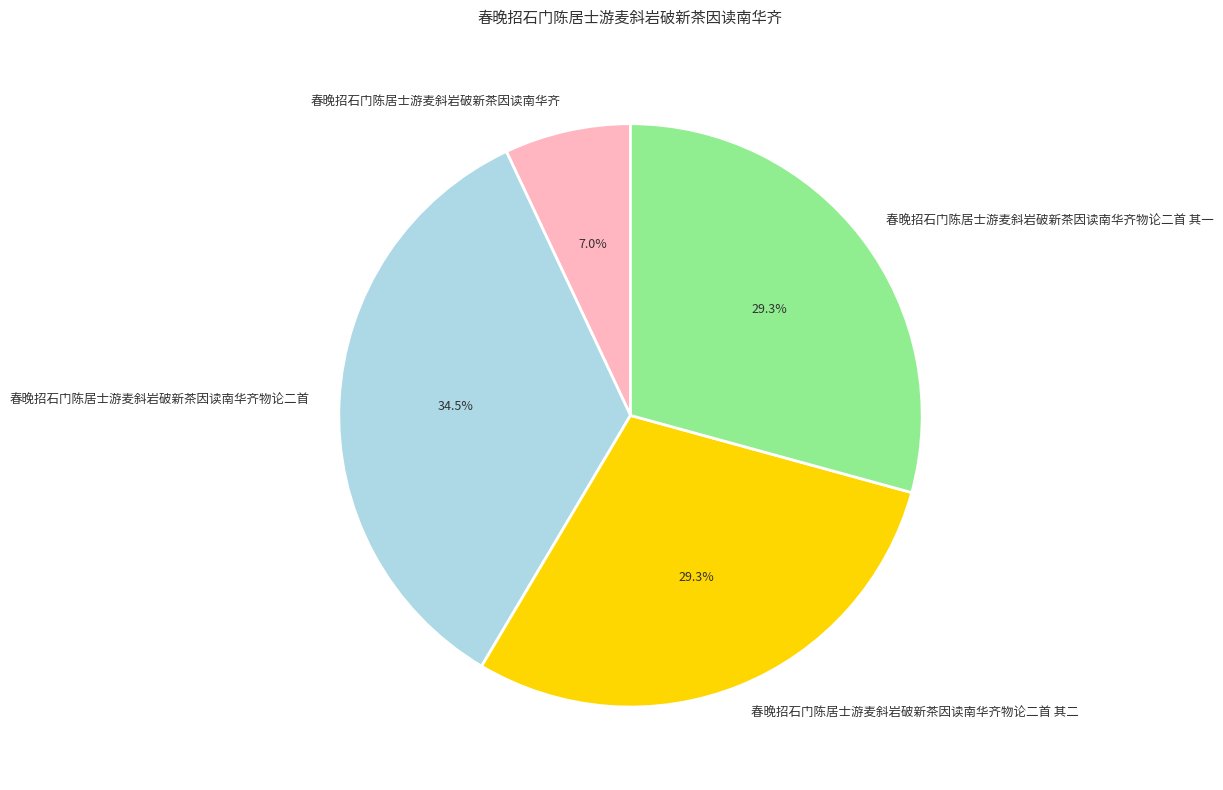

Is there any slice that represents more than half of the pie?

No